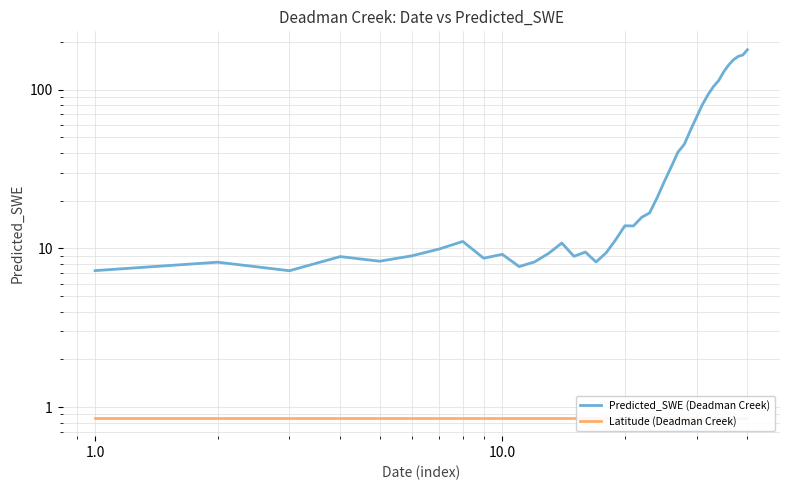

Rank the series by their maximum value, from lowest to highest.

Latitude (Deadman Creek), Predicted_SWE (Deadman Creek)